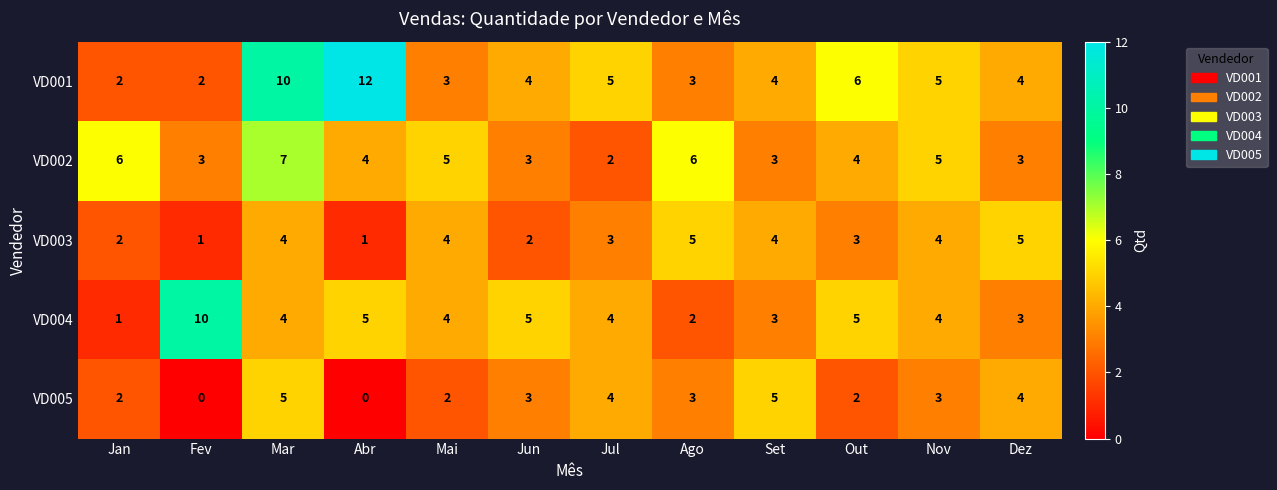

Which category has the highest value in the VD004 series?

Fev